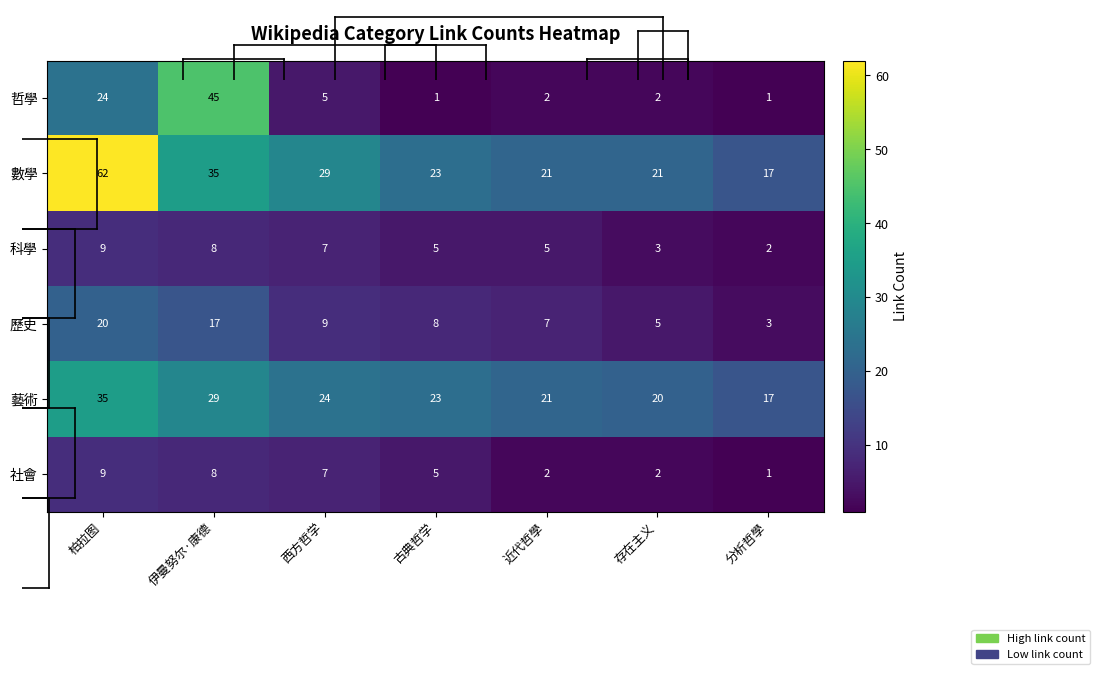

What is the total value across all series at 西方哲学?

81